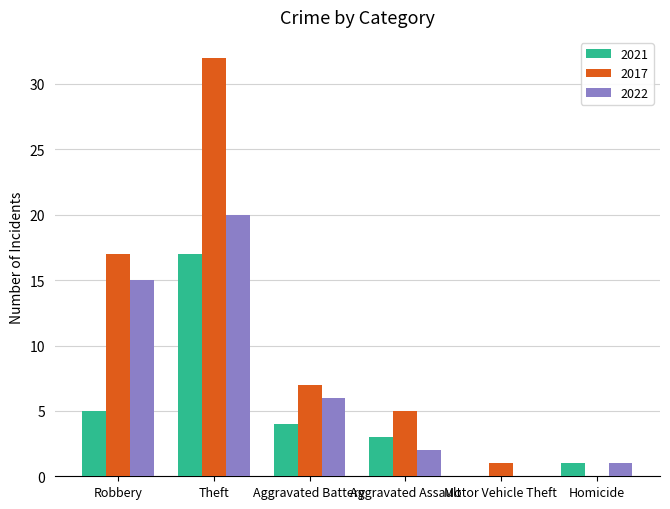

At which label does 2022 reach its peak?

Theft